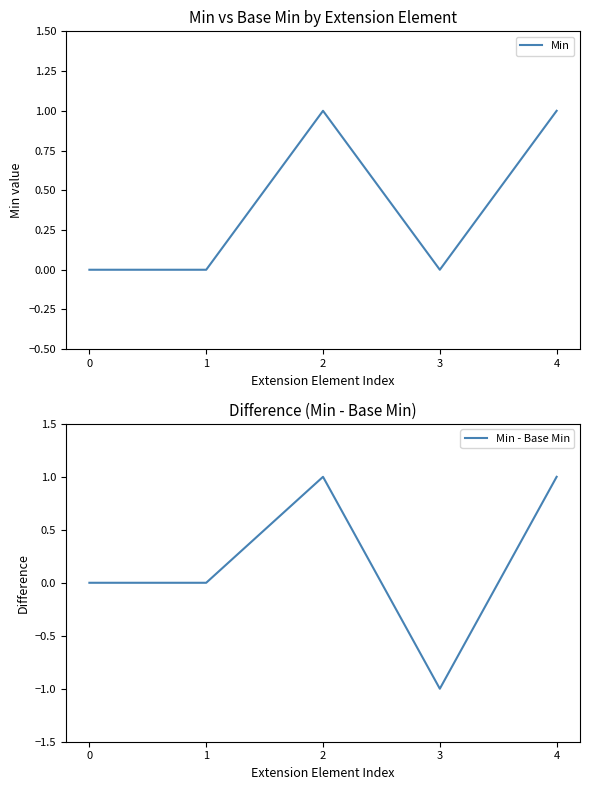

Reading right to left, transcribe all the data shown in this chart.

Min: 1	0	1	0	0
Min - Base Min: 1	-1	1	0	0